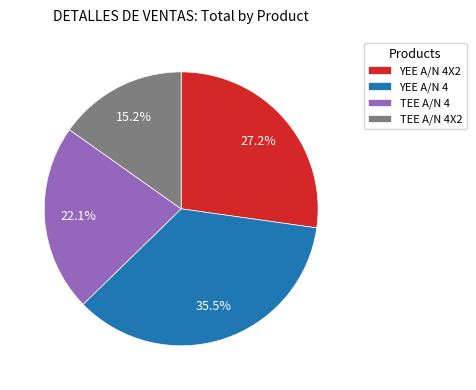

Is YEE A/N 4X2 the majority of the pie?

No